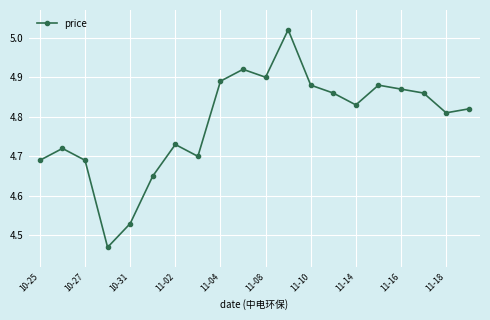

What is the difference between the maximum and second lowest values?

0.5